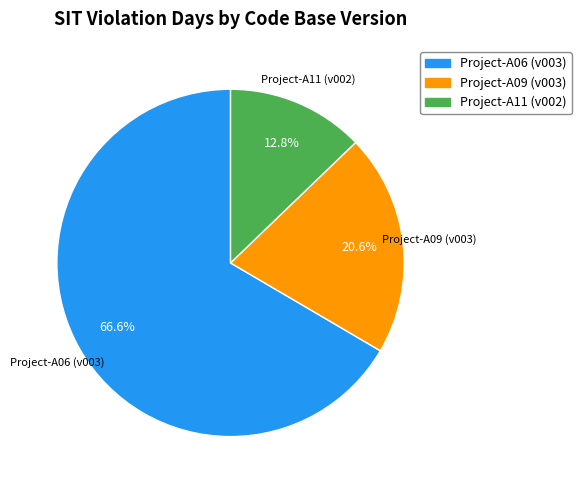

How many slices are in this pie chart?

3